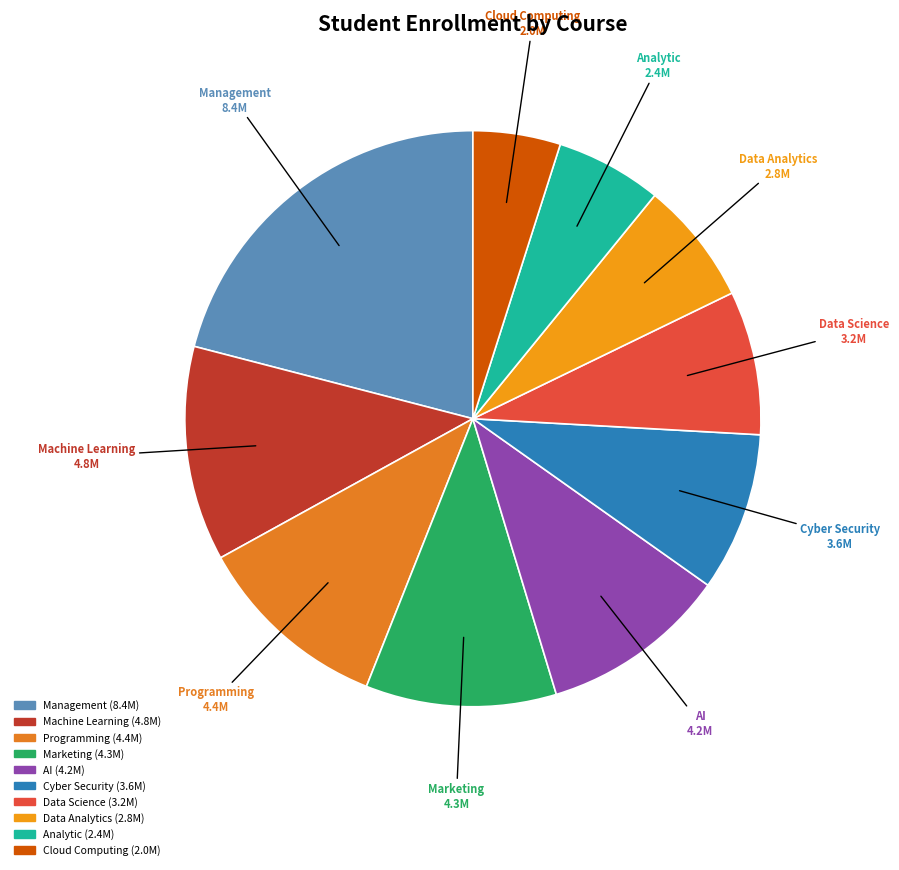

Which slice is the largest?

Management